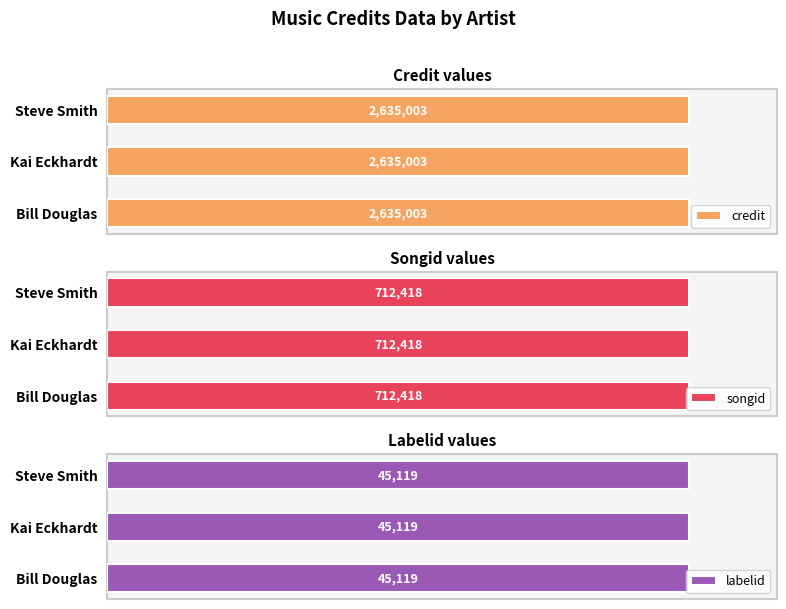

Are the bars horizontal?

Yes